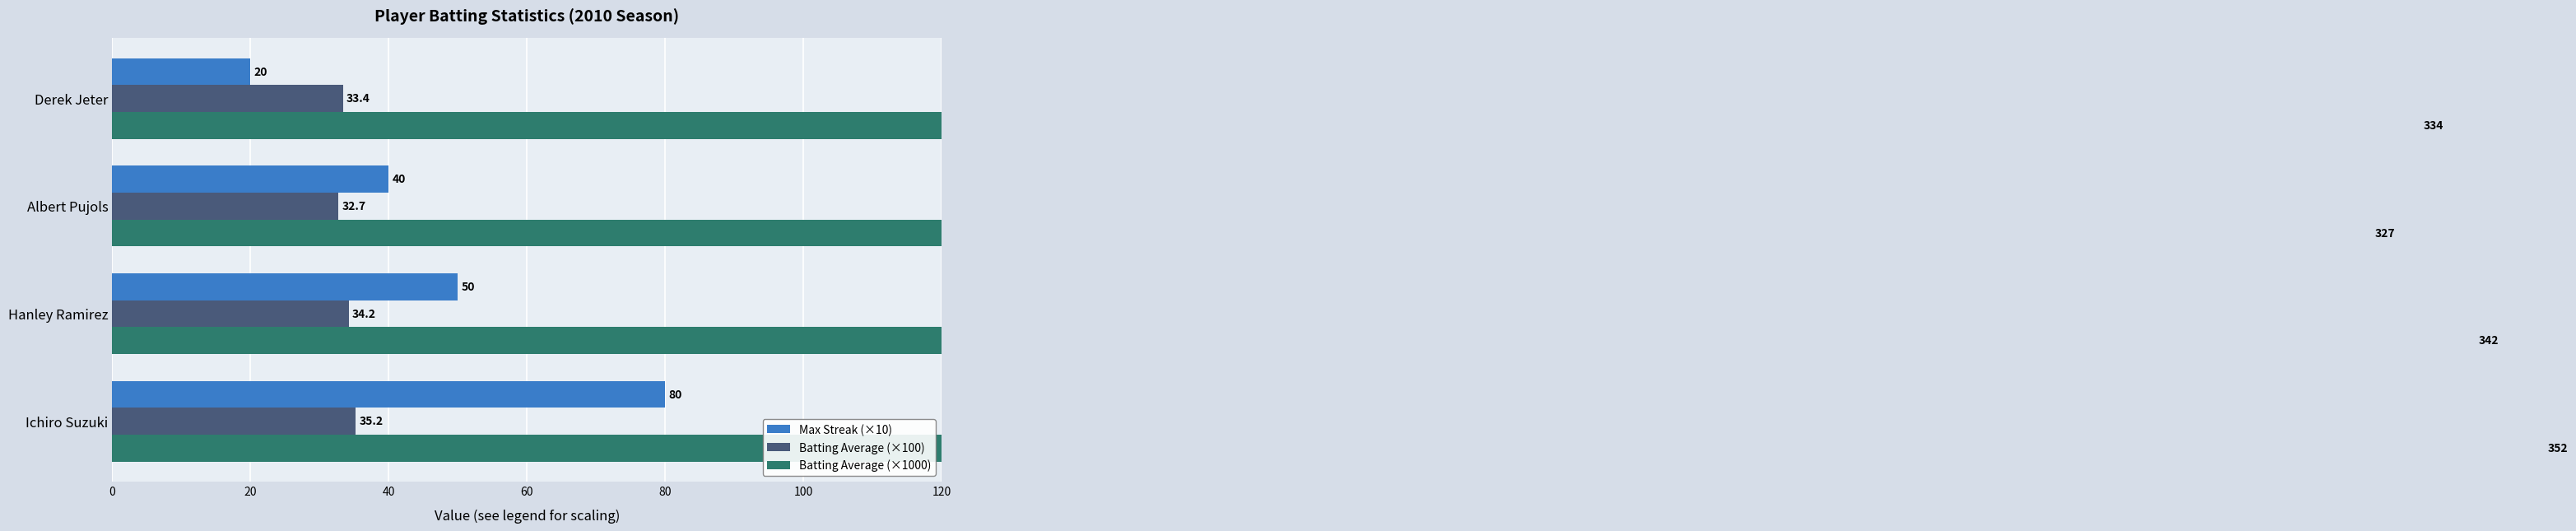

Reading left to right, what are all the values shown in this chart?

Max Streak (×10): 80.0	50.0	40.0	20.0
Batting Average (×100): 35.2	34.2	32.7	33.4
Batting Average (×1000): 352.0	342.0	327.0	334.0